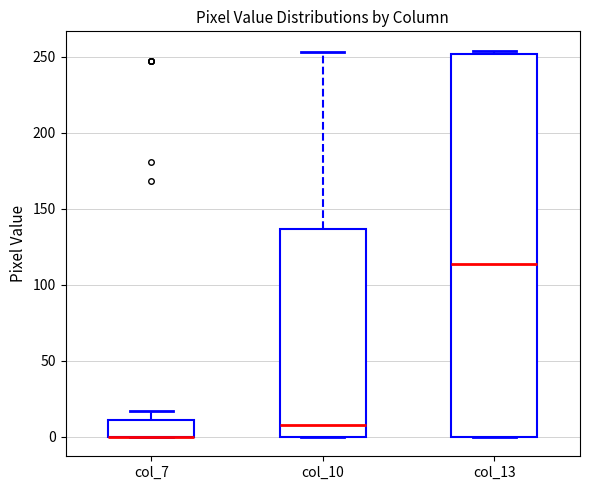

Reading left to right, transcribe this box plot: for each box, give where its median line is, the range the box spans, and where its two whiskers end, as read against the y-axis. The values are not printed on the chart, so give them approximately, as read against the axis.

col_7: median 0 (drawn on the box's lower edge), box 0 to 10, whiskers 0 to 15
col_10: median 10, box 0 to 135, whiskers 0 to 255
col_13: median 115, box 0 to 250, whiskers 0 to 255